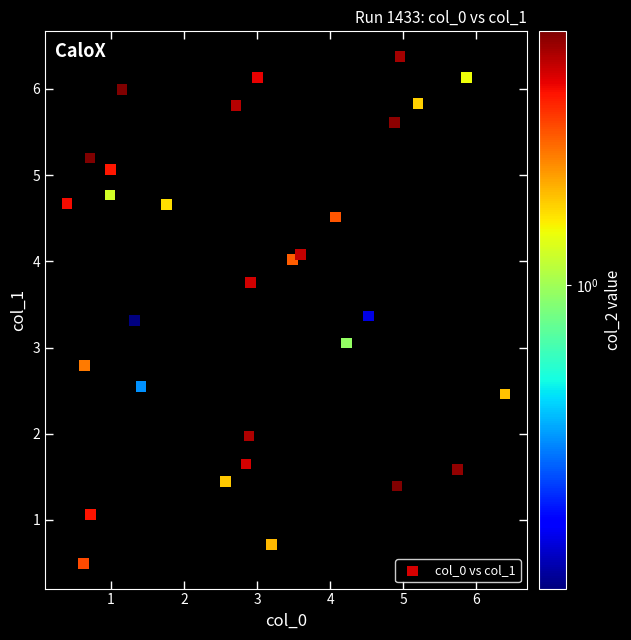

What is the range of Y values (max minus min)?

5.9